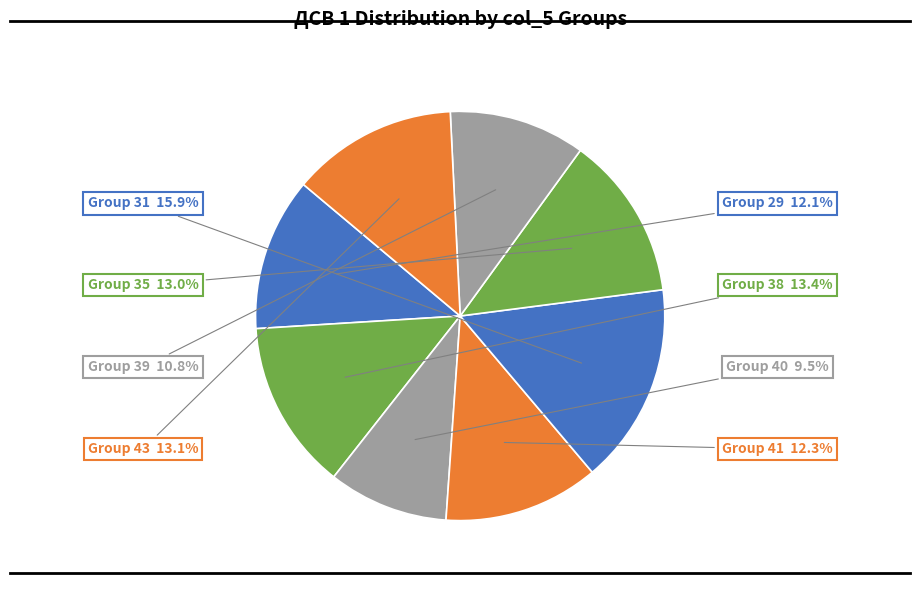

Count the number of slices in the pie.

8